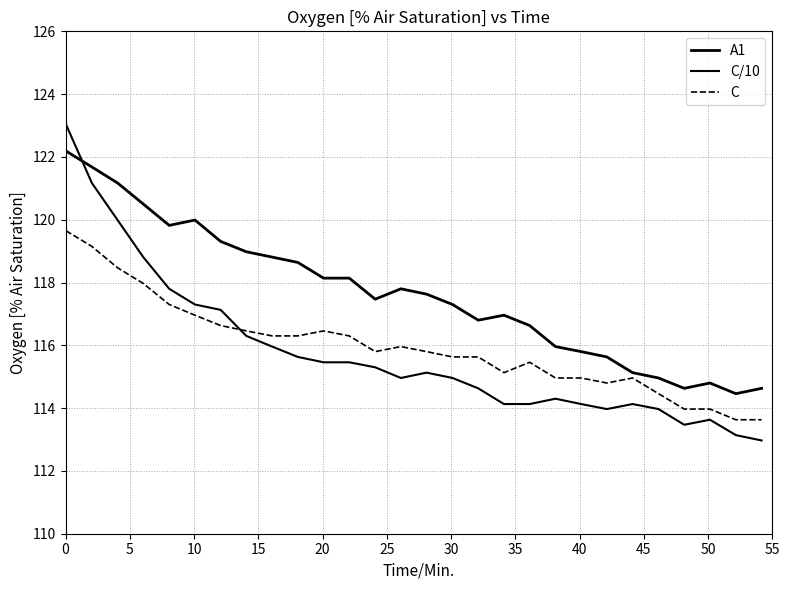

How many lines are shown in the chart?

3